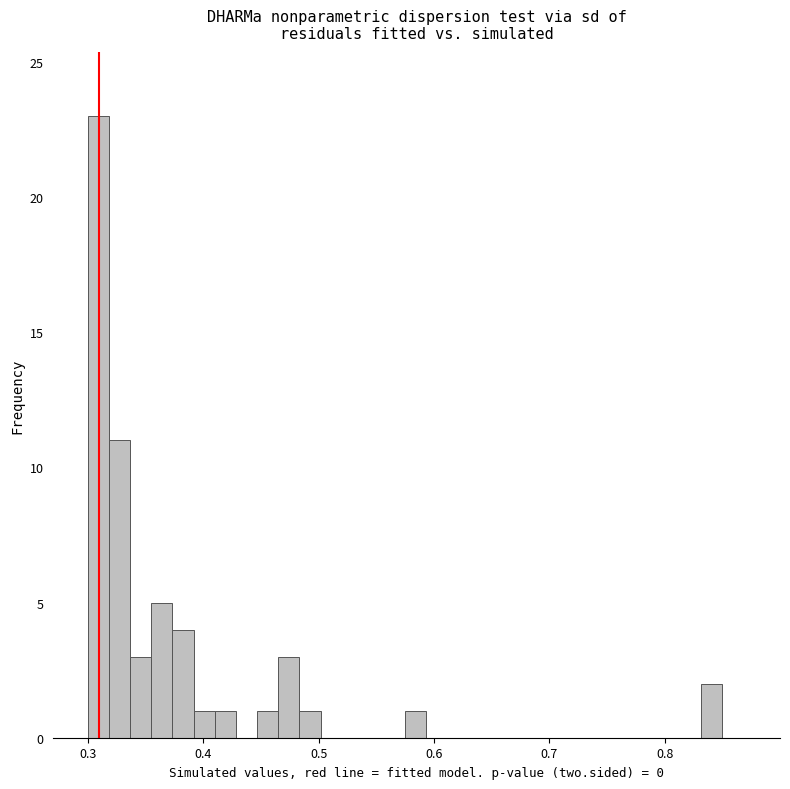

Around what value on the x-axis is the tallest bar? Give the approximate position of its centre, as read against the axis.

0.31